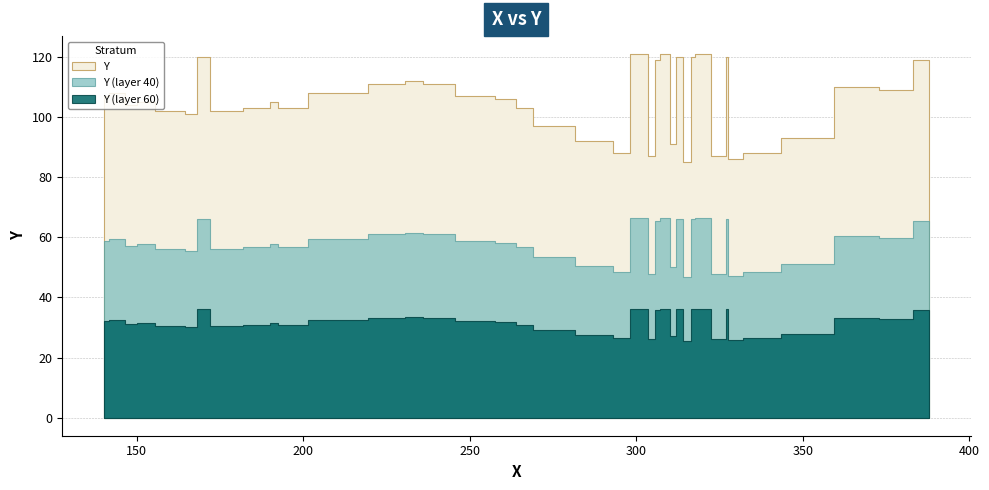

Approximately how many times larger is the value at 235 compared to 318?

0.9